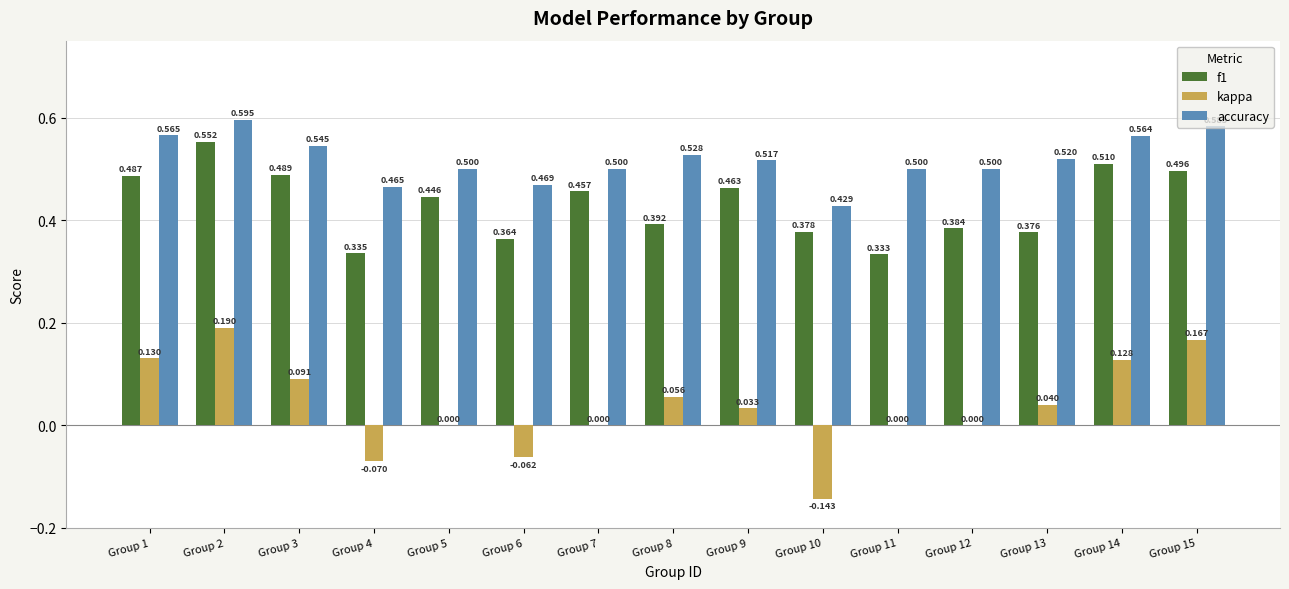

Is the value of kappa at Group 8 greater than the value of accuracy at Group 11?

No